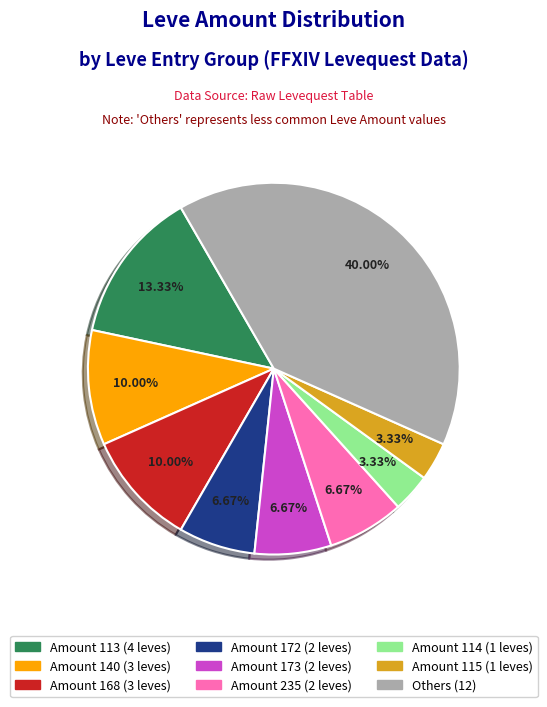

Is there any slice that represents more than half of the pie?

No